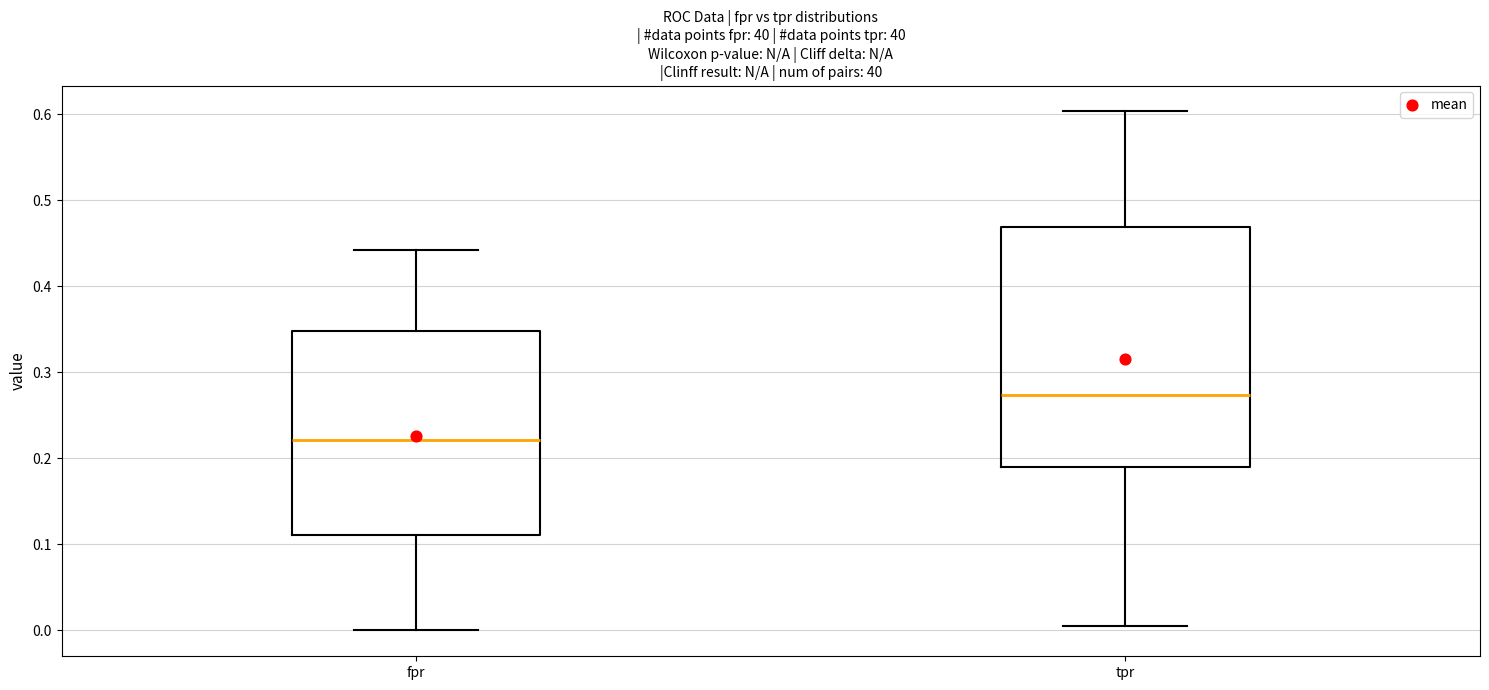

Reading left to right, read every box against the y-axis: the position of its median line, the range the box covers, and the ends of its whiskers. The values are not printed on the chart, so give them approximately, as read against the axis.

fpr: median 0.22, box 0.11 to 0.35, whiskers 0.00 to 0.44
tpr: median 0.27, box 0.19 to 0.47, whiskers 0.01 to 0.60